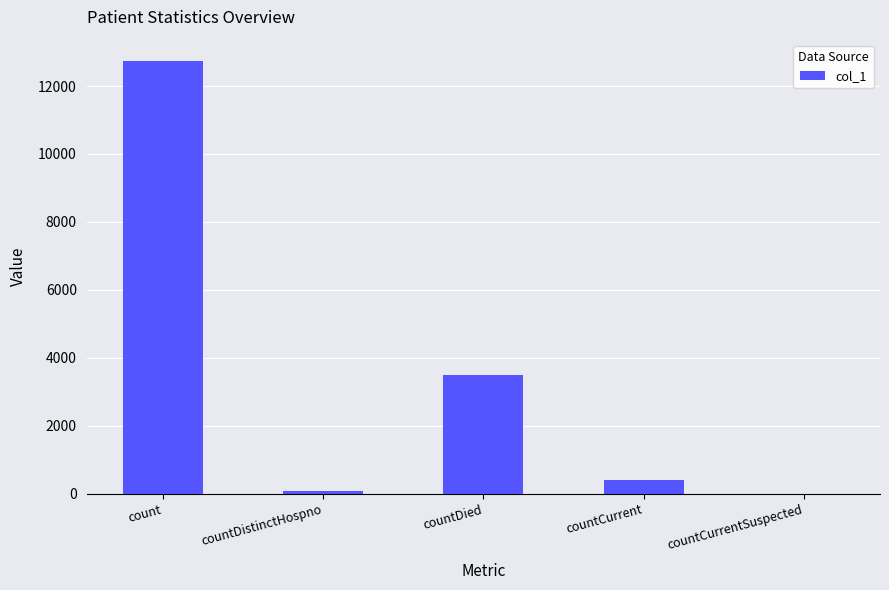

What is the sum of all values?

16699